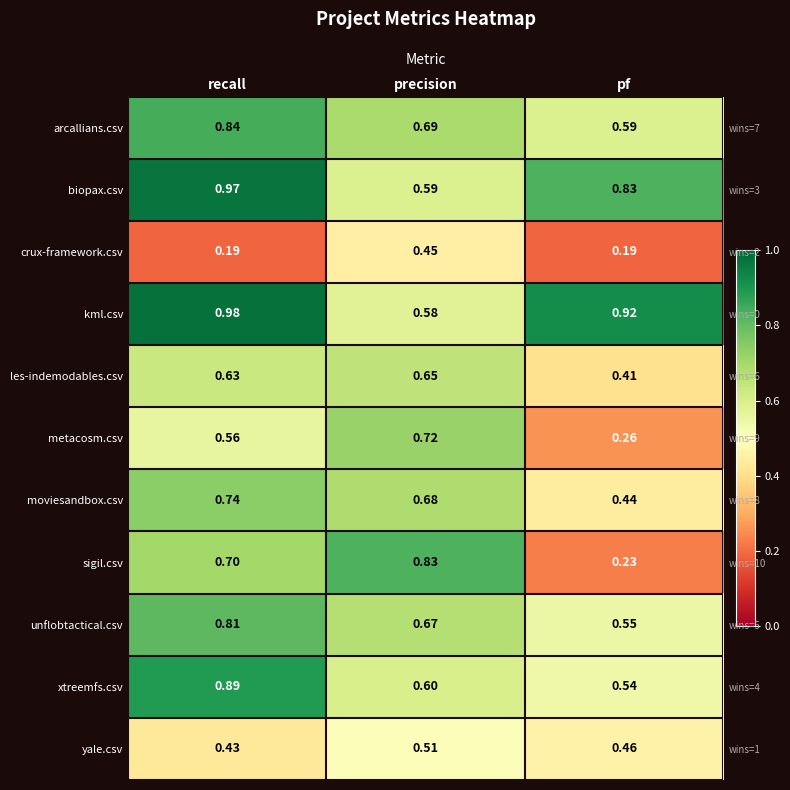

What is the total value across all series at precision?

7.0